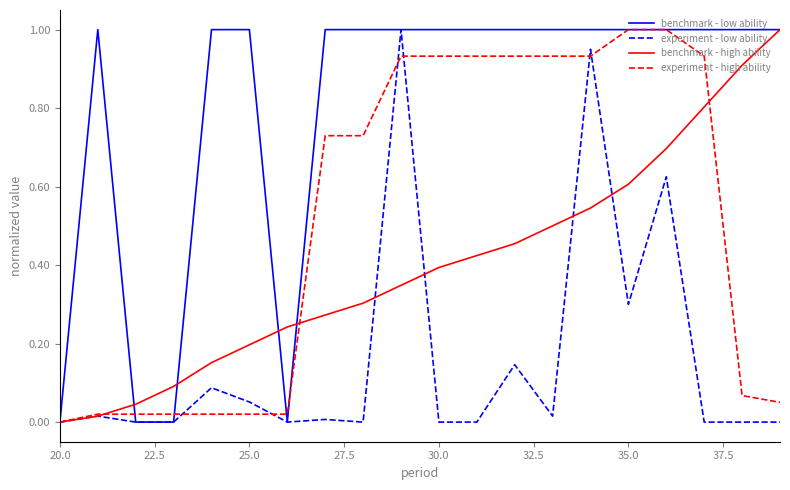

Which series has the largest total across all categories?

benchmark - low ability